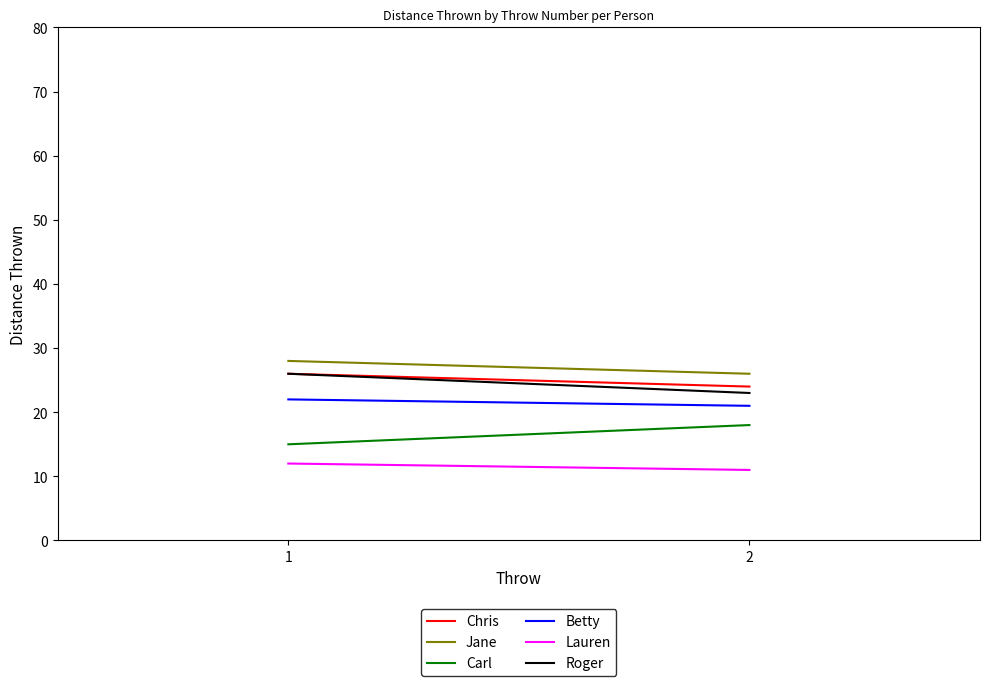

Is it true that Jane equals 16 at 1?

False